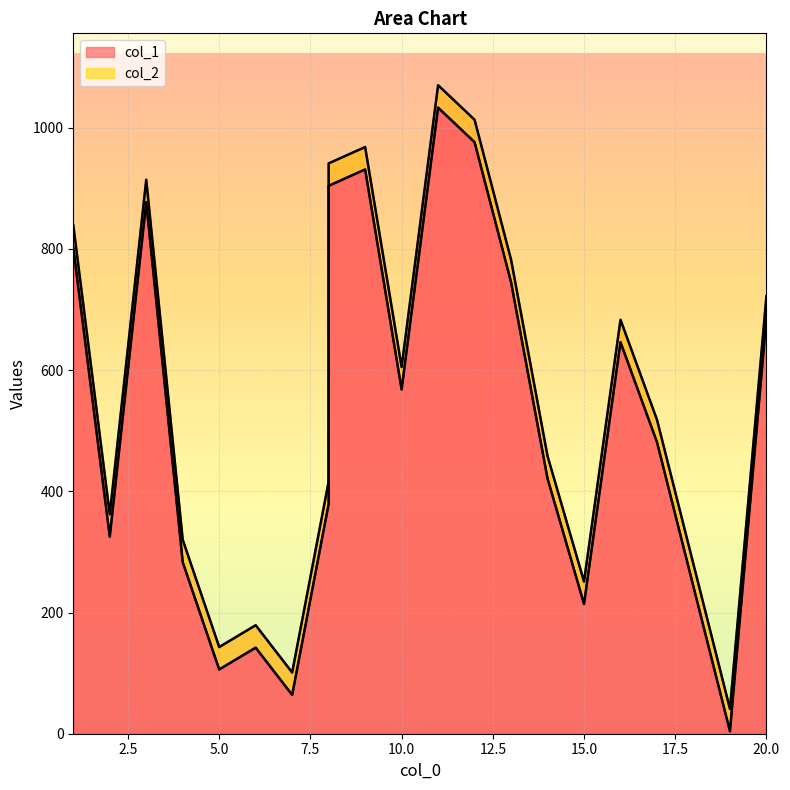

At which category is the sum across all series the highest?

11